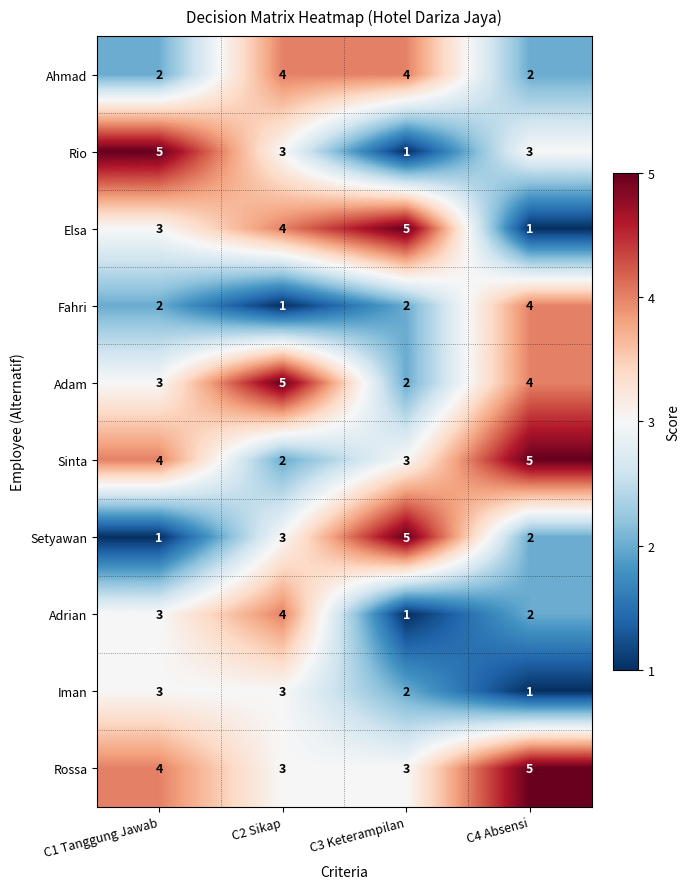

At which label is Sinta closest to 3?

C3 Keterampilan